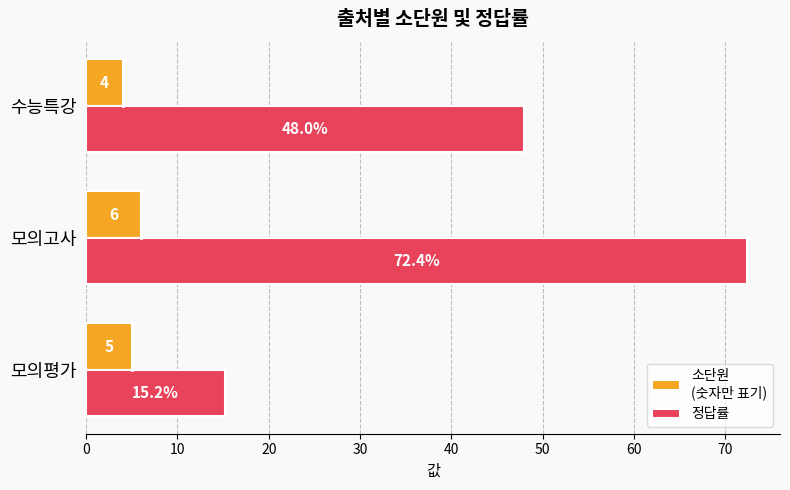

Which label corresponds to the smallest value in the chart?

수능특강